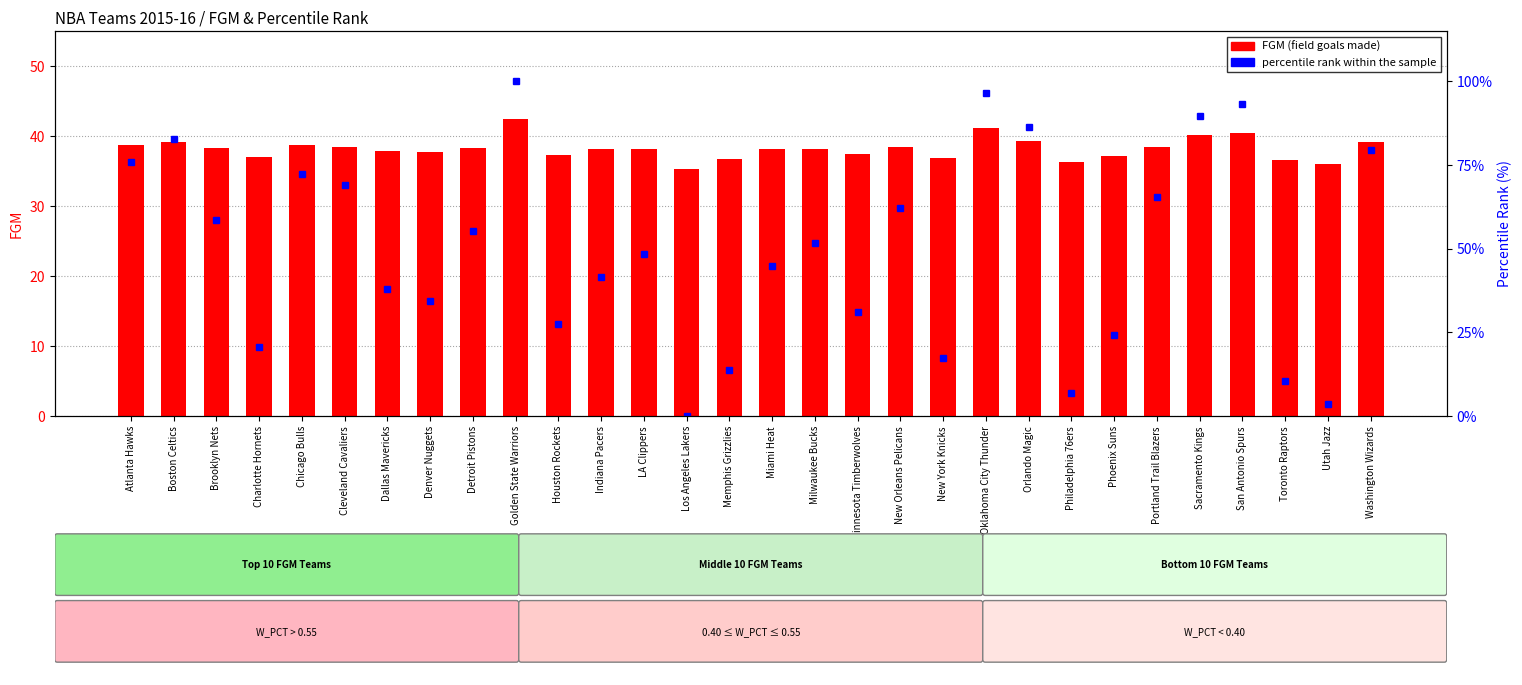

True or false: FGM (field goals made) has a value of 65.8 at Oklahoma City Thunder.

False